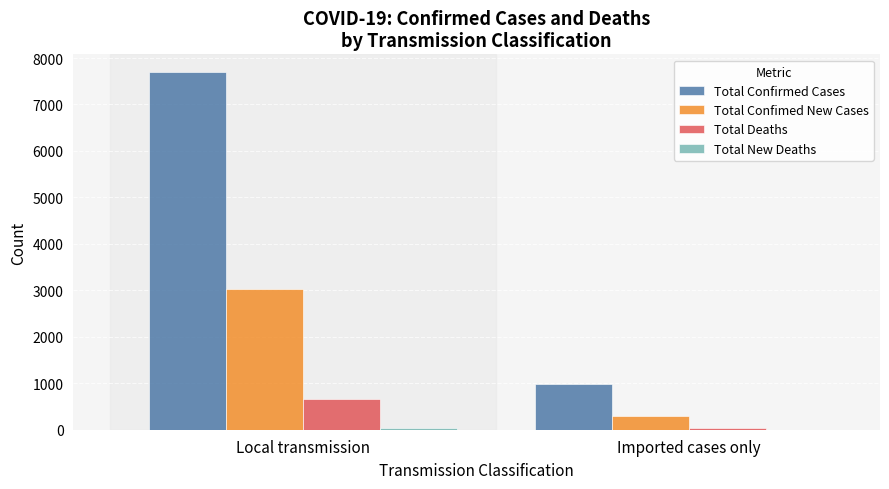

Is the value of Total Confirmed Cases at Imported cases only greater than the value of Total Deaths at Local transmission?

Yes